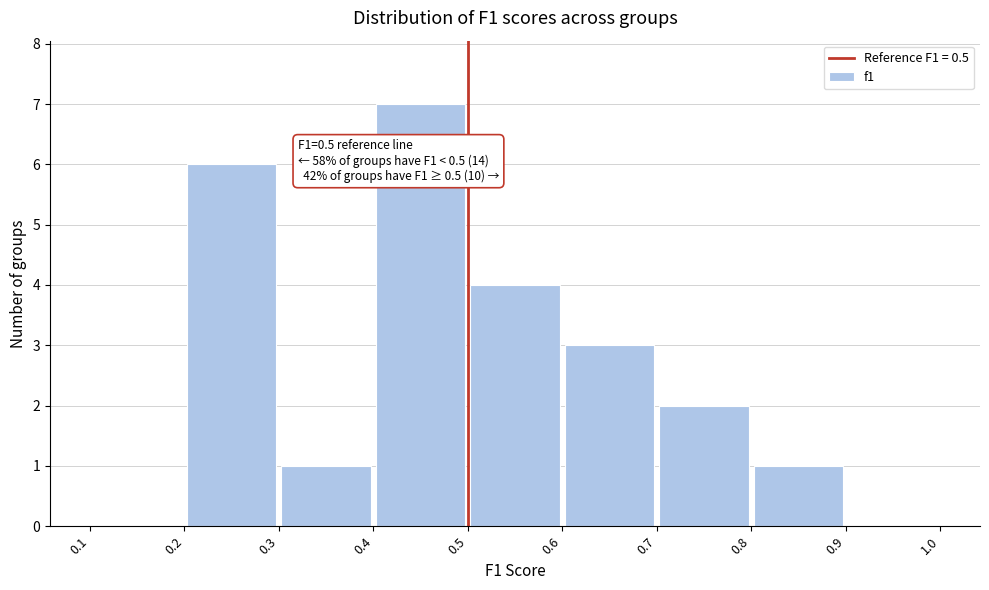

Which range on the x-axis has the tallest bar?

0.4 to 0.5